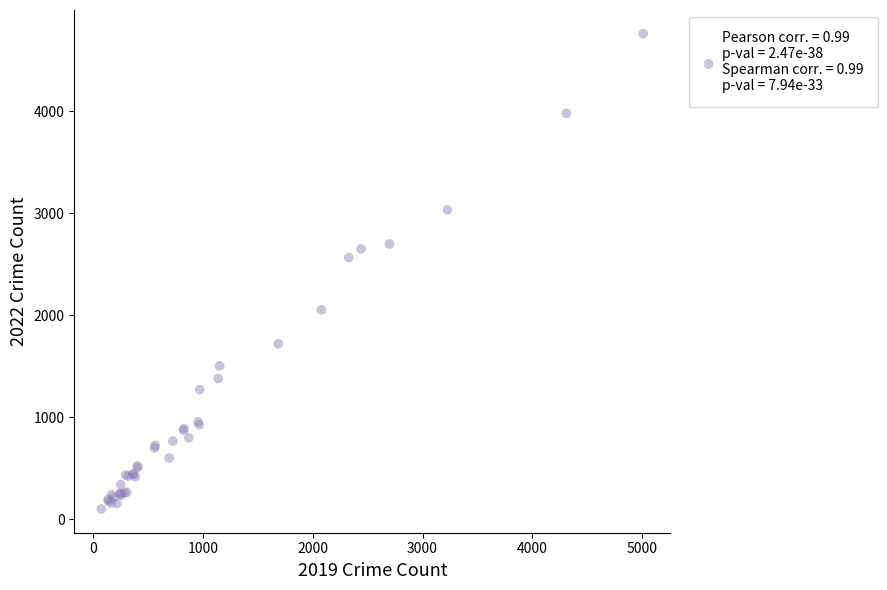

What Y value in the scatter plot is closest to 2430?

2566